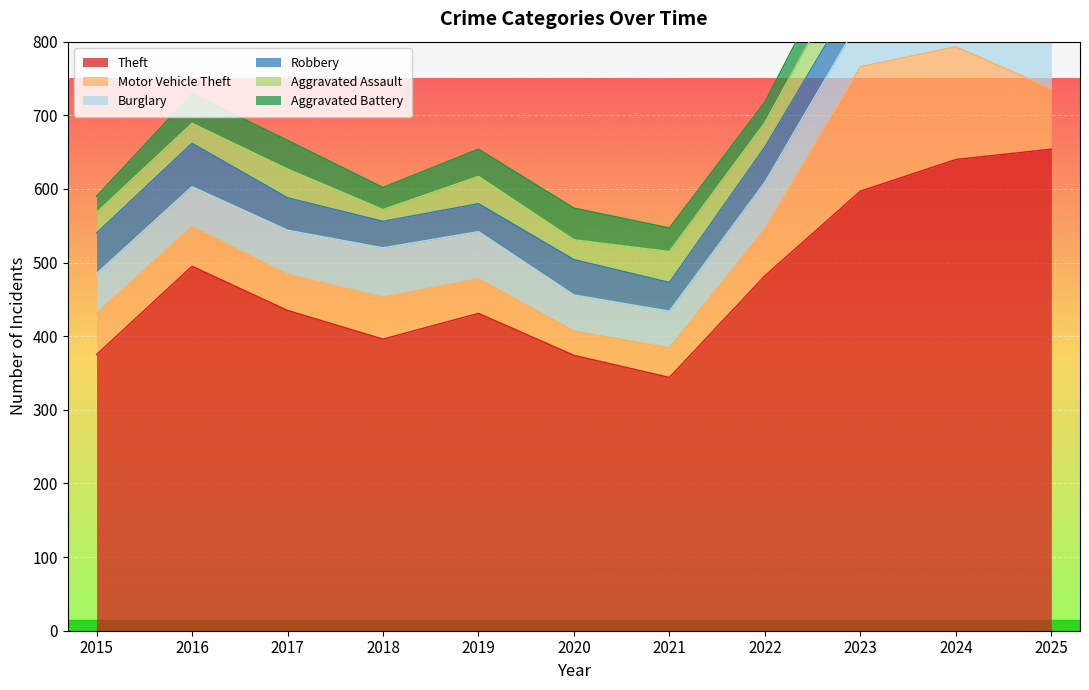

What are all the series names shown in the legend?

Theft, Motor Vehicle Theft, Burglary, Robbery, Aggravated Assault, Aggravated Battery